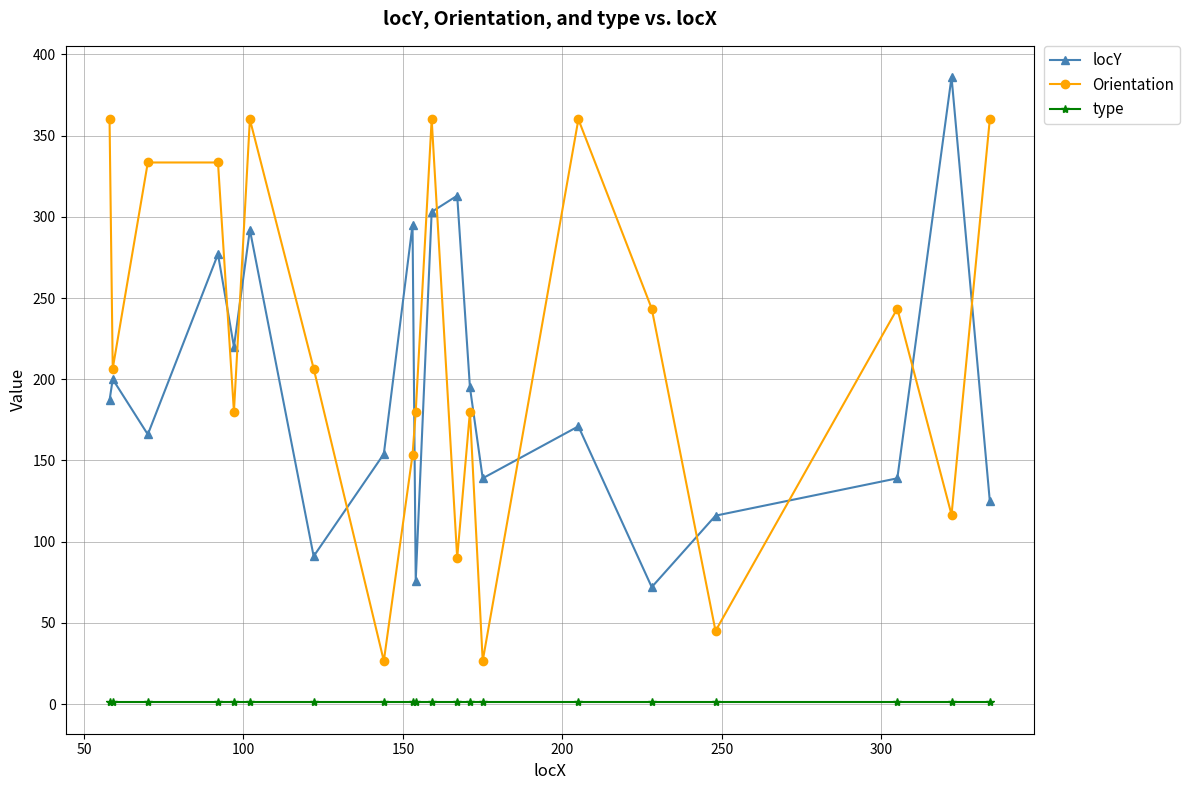

Which series has the largest total across all categories?

Orientation